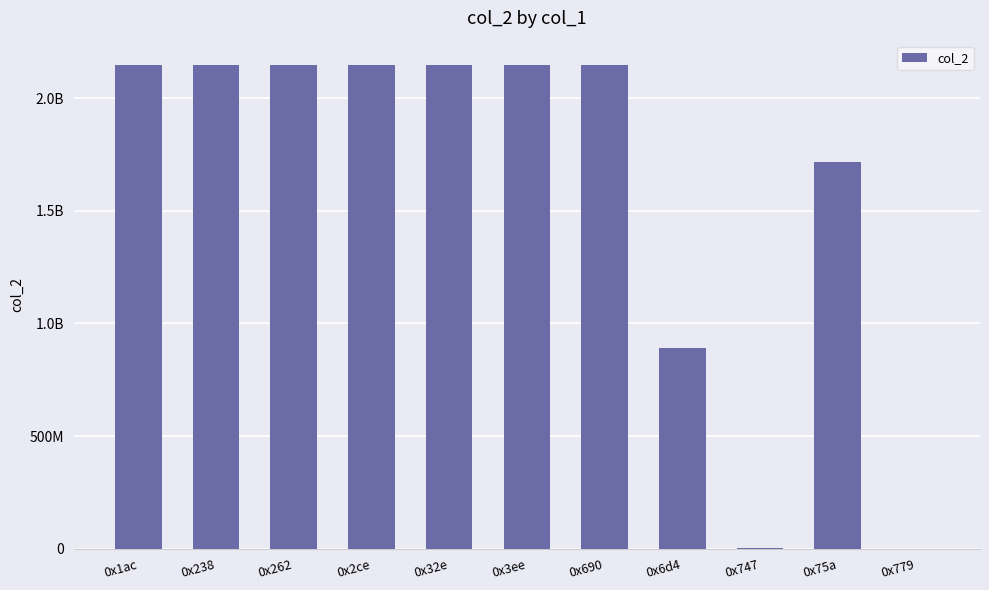

How many distinct data groups are displayed?

1